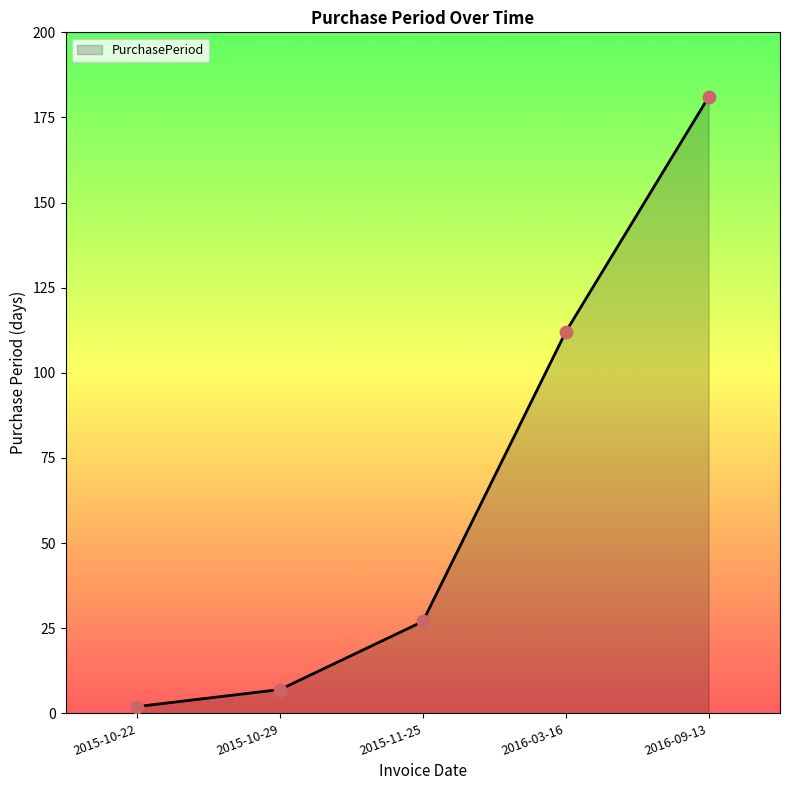

Which has a higher value, 2015-10-22 or 2016-09-13?

2016-09-13